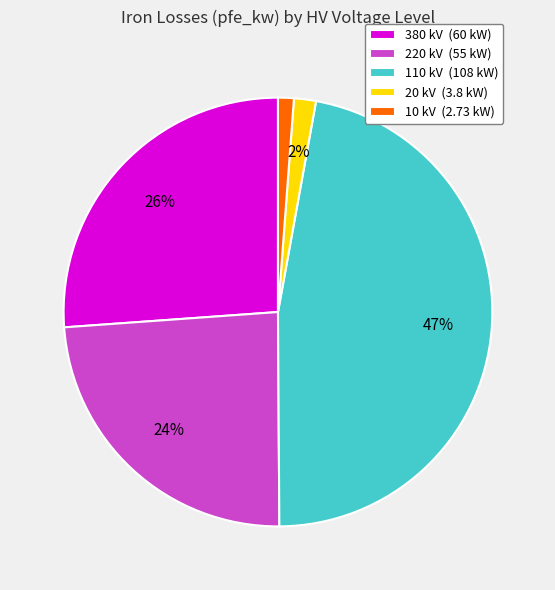

Does 220 kV represent more than half of the total?

No